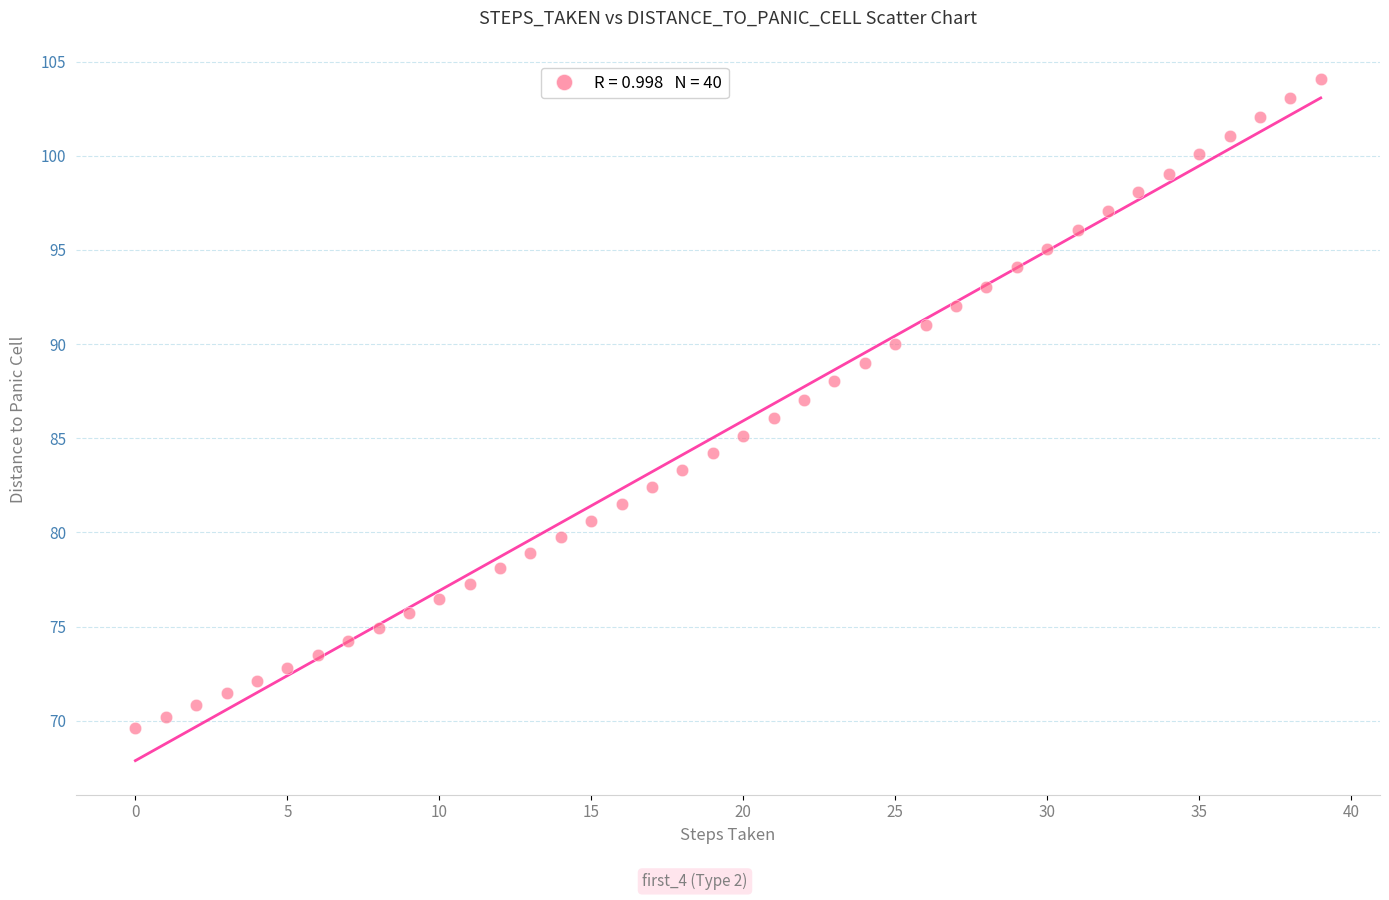

What is the range of Y values (max minus min)?

34.4